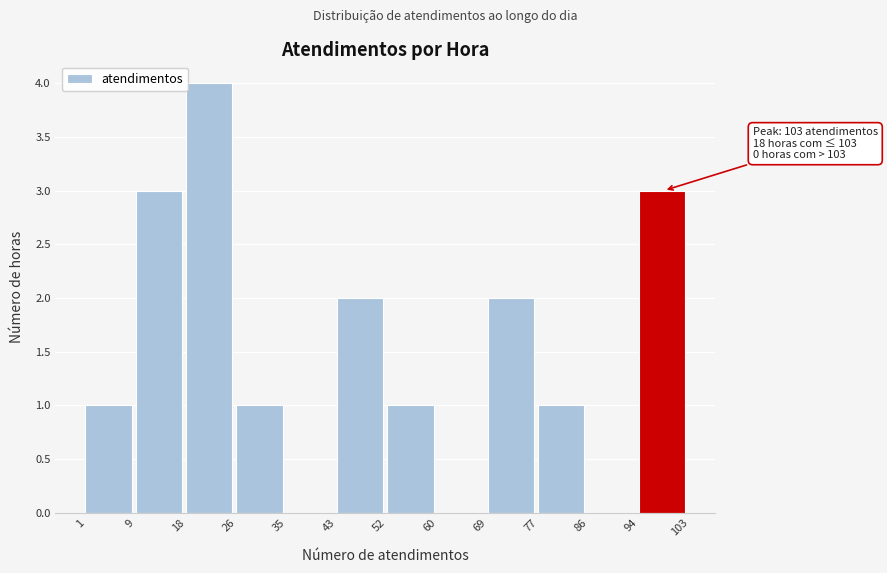

Which range on the x-axis has the tallest bar?

18 to 26